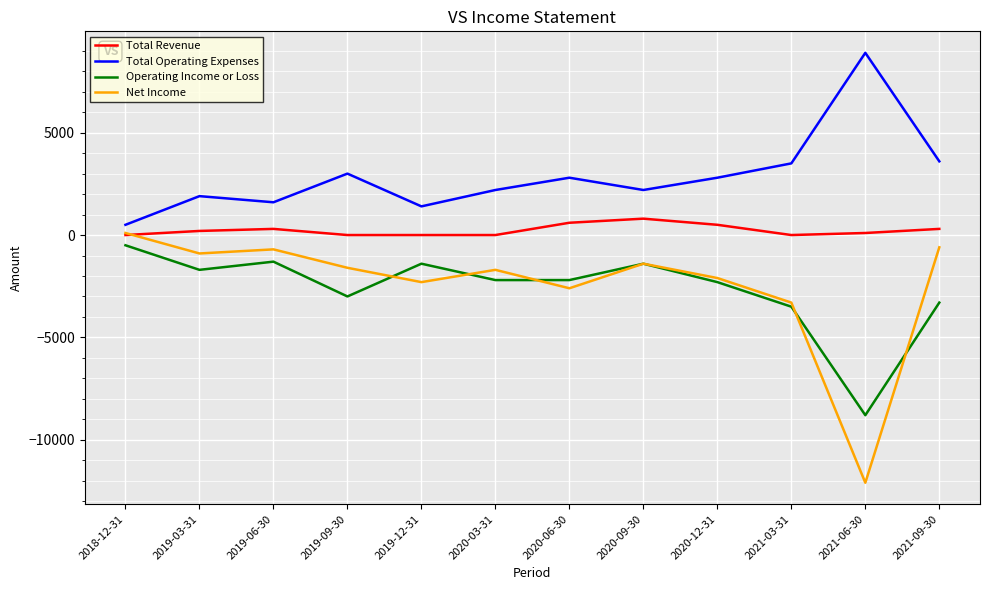

What is the sum of the Net Income values at 2019-12-31 and 2019-09-30?

-3900